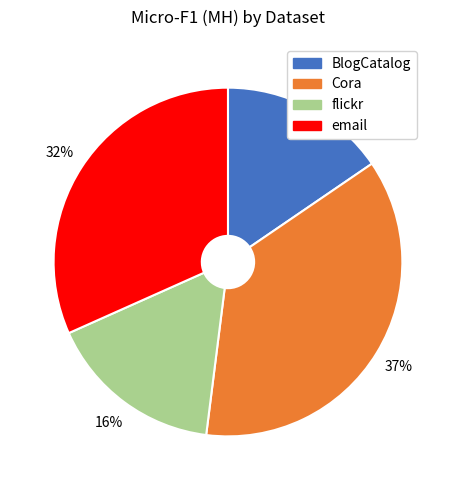

To the nearest percent, what is the average slice percentage?

25%